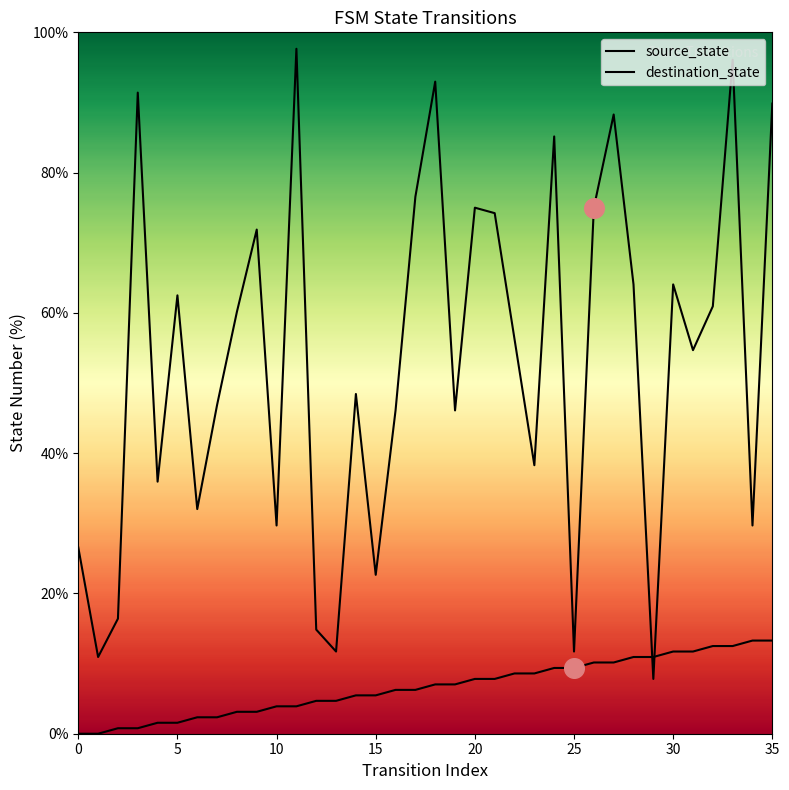

Which series has the largest Y range (max minus min)?

destination_state